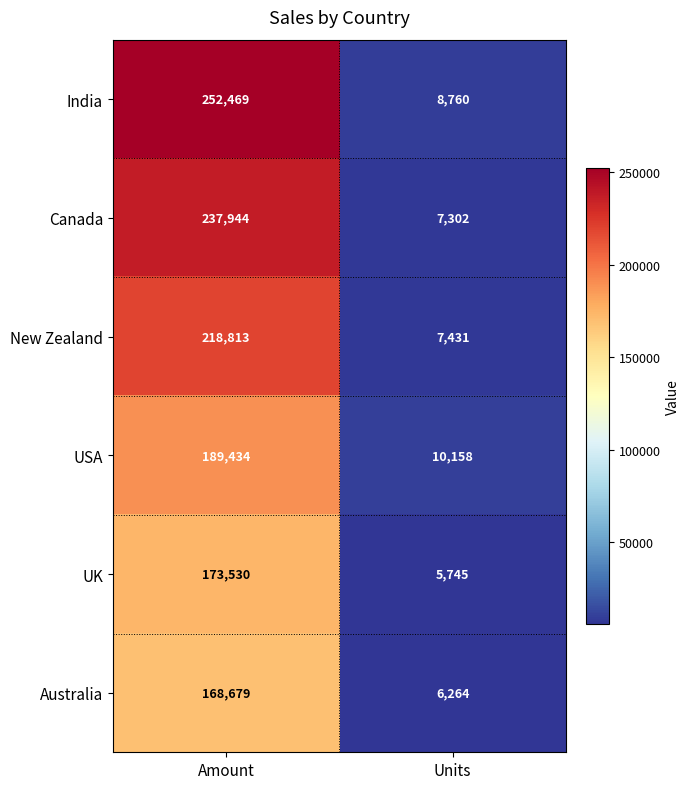

Reading left to right, what are all the values shown in this chart?

India: Amount=252469	Units=8760
Canada: Amount=237944	Units=7302
New Zealand: Amount=218813	Units=7431
USA: Amount=189434	Units=10158
UK: Amount=173530	Units=5745
Australia: Amount=168679	Units=6264